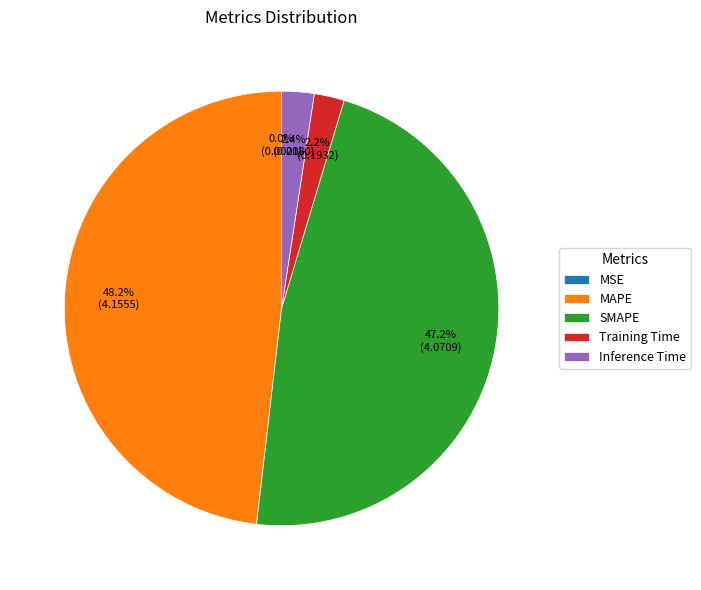

Which category has the biggest portion of the pie?

MAPE